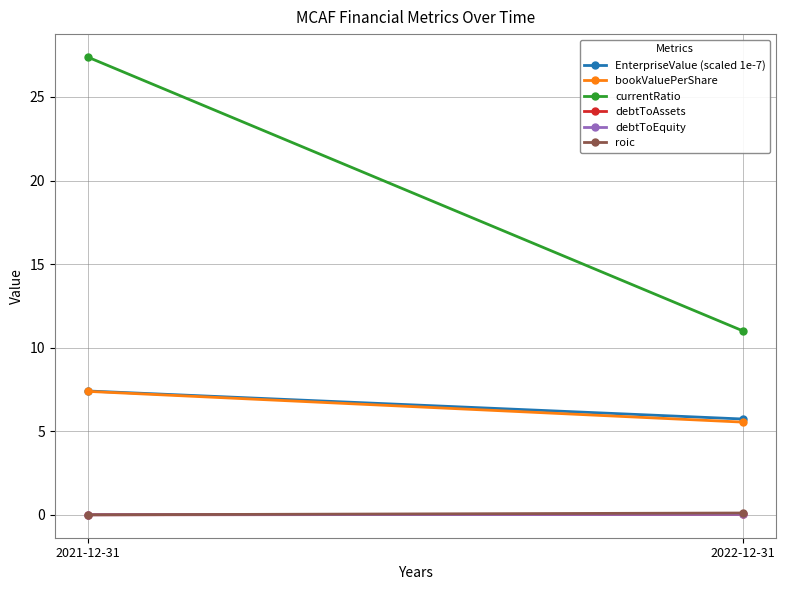

At which label is roic closest to 0?

2021-12-31